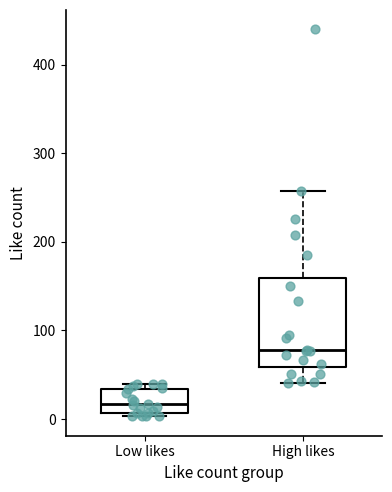

Reading left to right, transcribe this box plot: for each box, give where its median line is, the range the box spans, and where its two whiskers end, as read against the y-axis. The values are not printed on the chart, so give them approximately, as read against the axis.

Low likes: median 20, box 10 to 30, whiskers 0 to 40
High likes: median 80, box 60 to 160, whiskers 40 to 260